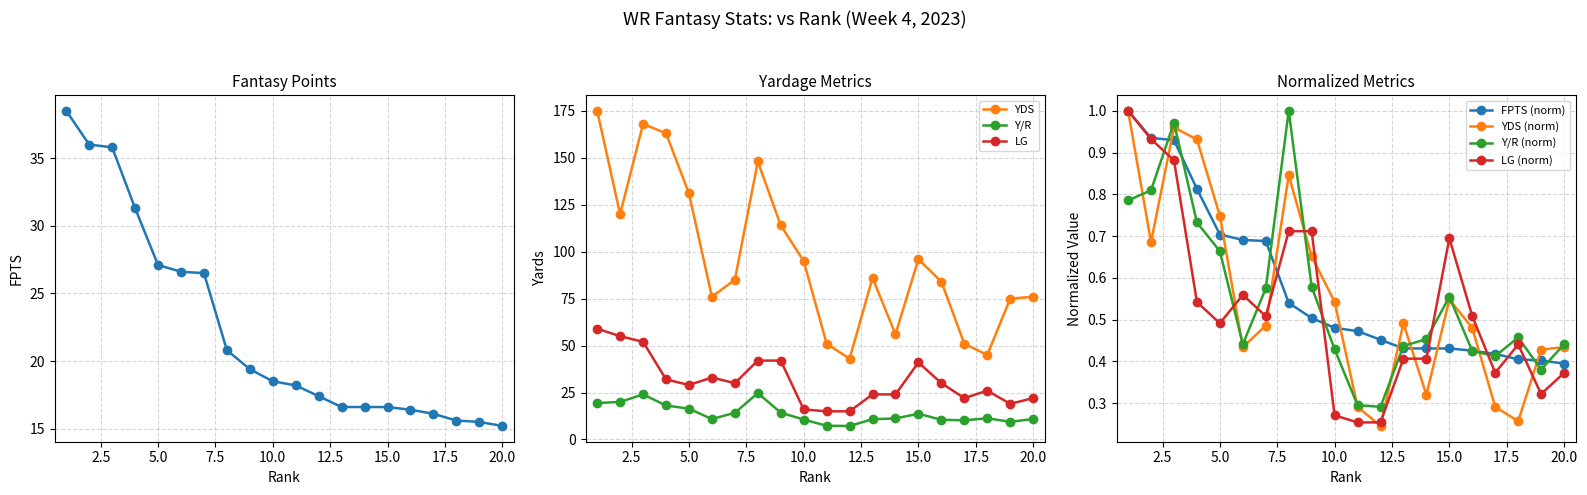

What is the maximum value for YDS?

175.0